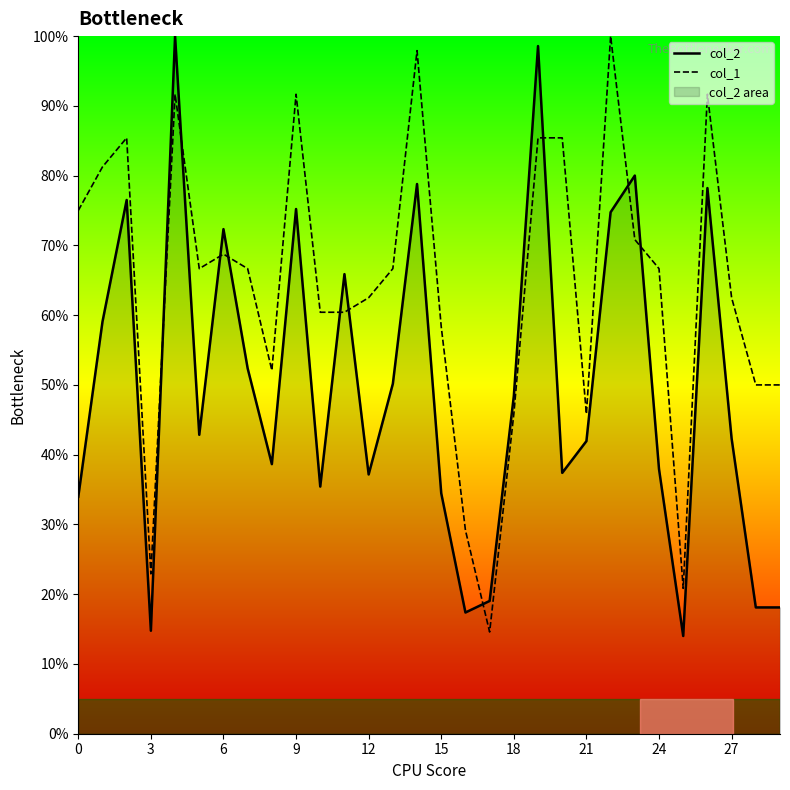

At which label is col_1 closest to 57?

15